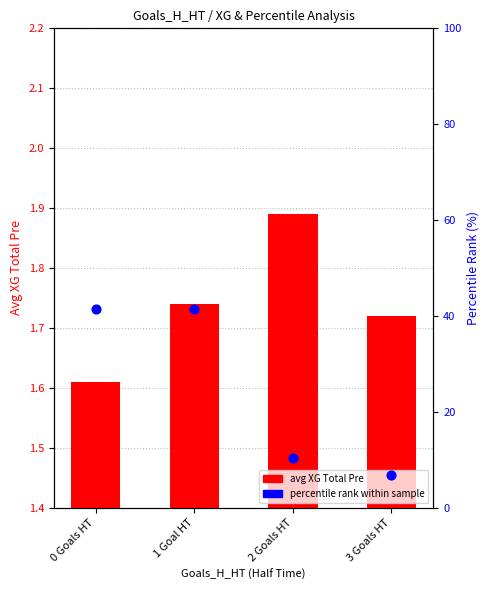

At how many categories does at least one series exceed 31?

2